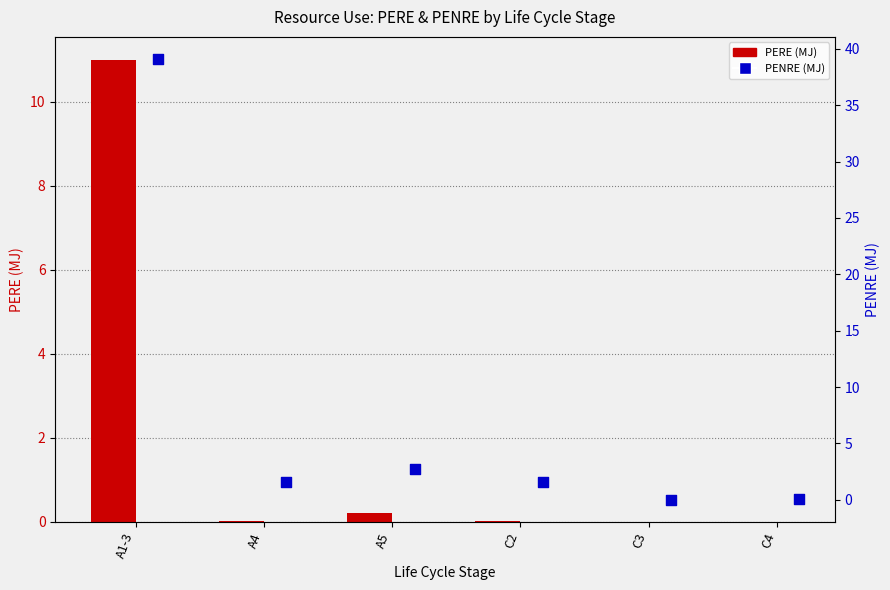

What is the total value across all series at C2?

1.6